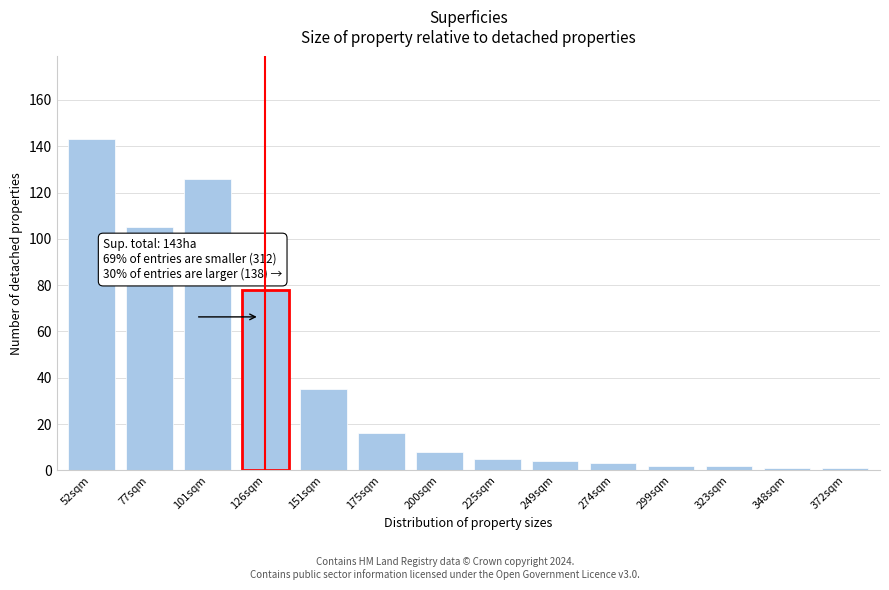

Reading right to left, what are all the values shown in this chart?

372sqm=1	348sqm=1	323sqm=2	299sqm=2	274sqm=3	249sqm=4	225sqm=5	200sqm=8	175sqm=16	151sqm=35	126sqm=78	101sqm=126	77sqm=105	52sqm=143